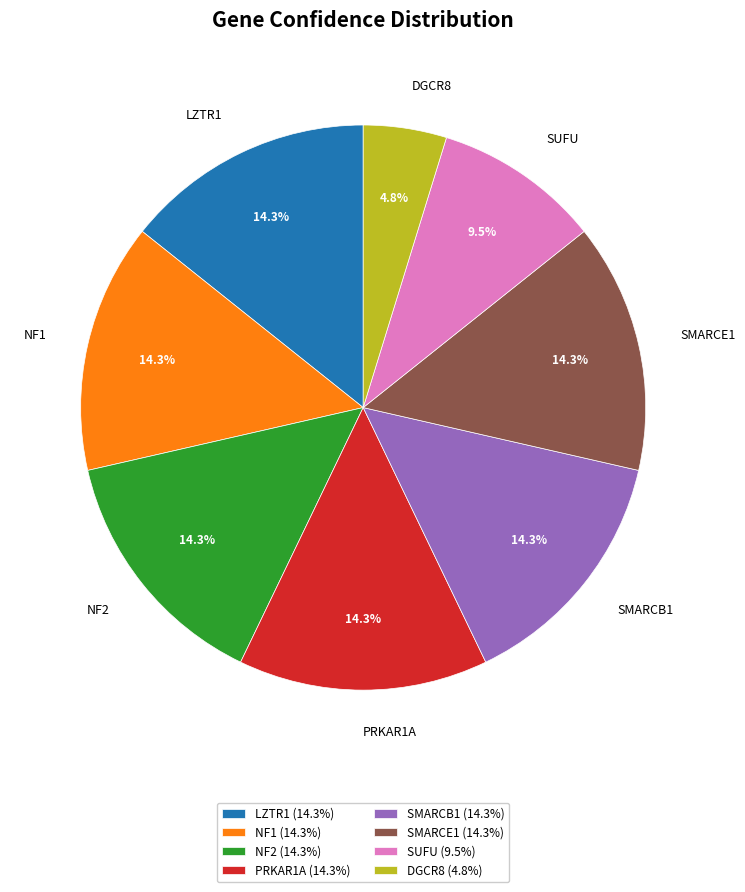

How many slices are in this pie chart?

8